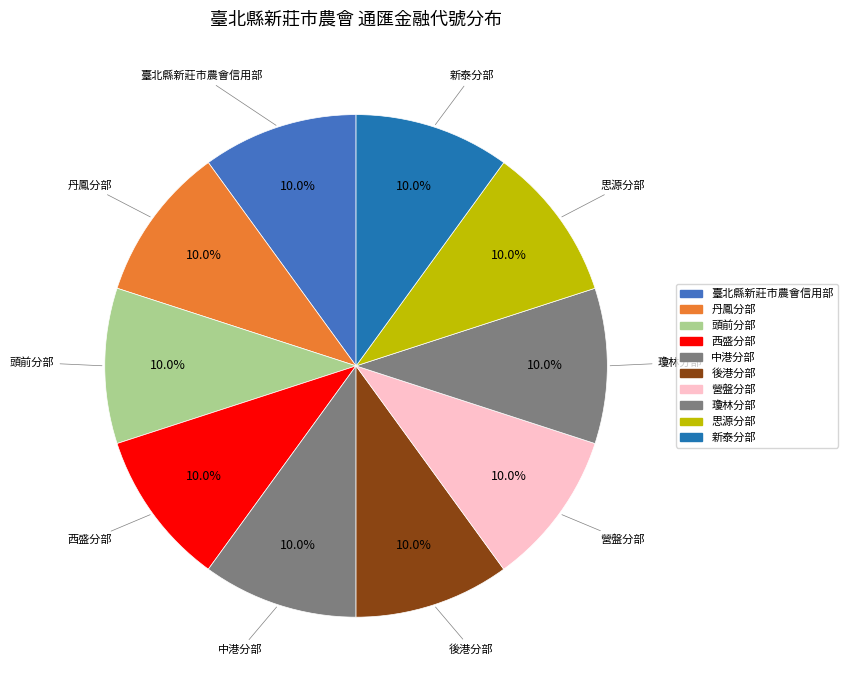

To the nearest percent, what is the average slice percentage?

10%